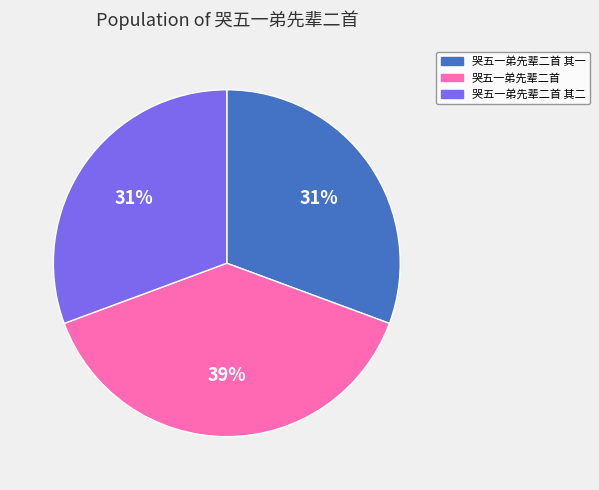

What is the ratio of the value at 哭五一弟先辈二首 其一 to the value at 哭五一弟先辈二首 其二?

1.0